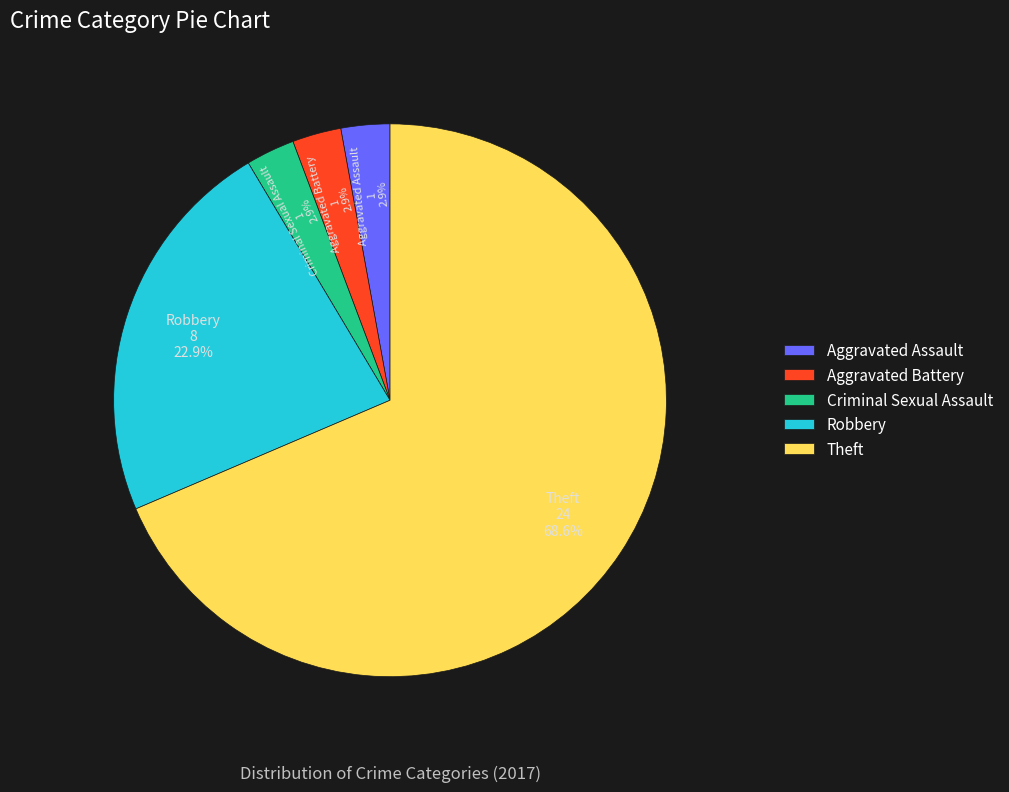

To the nearest percent, what portion does Robbery represent?

23%